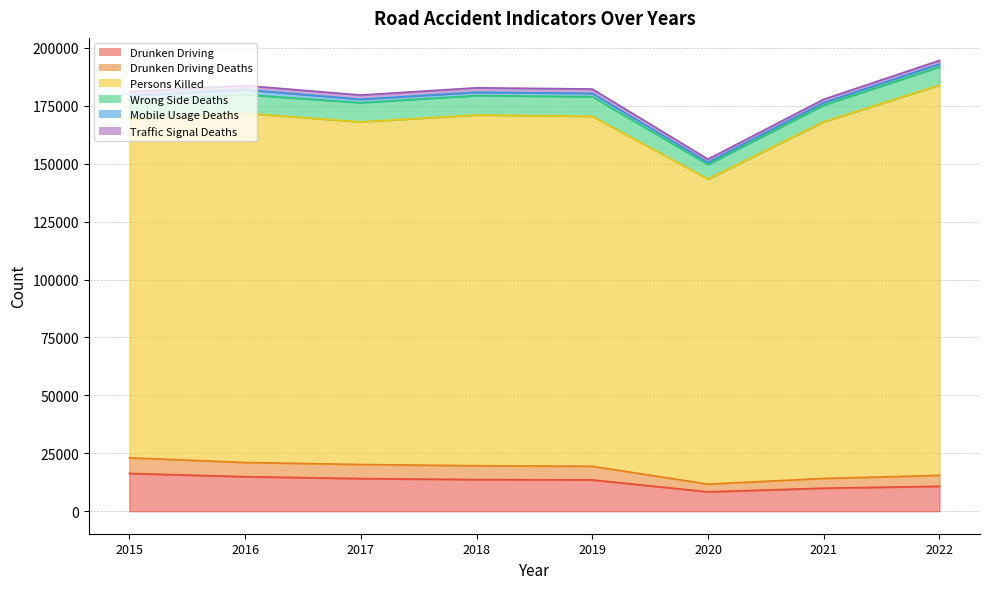

How many values in the Persons Killed series exceed 151113?

3